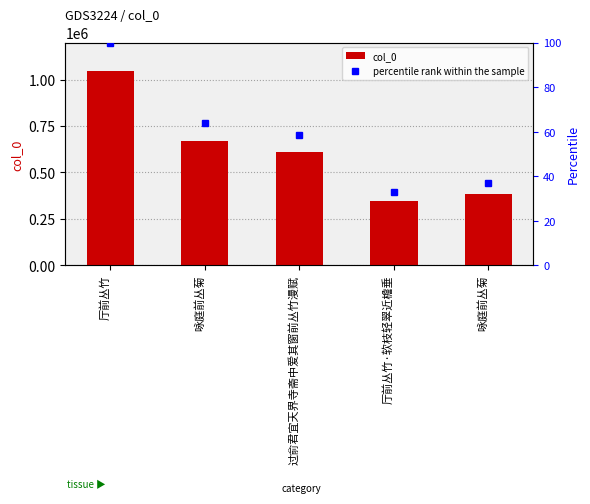

Between 咏庭前丛菊 and 咏庭前丛菊, which is larger?

咏庭前丛菊